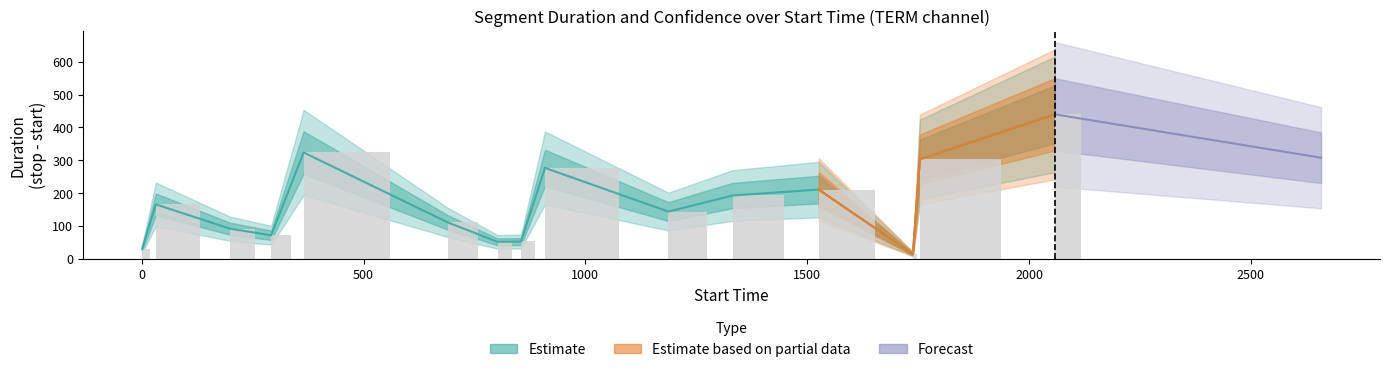

What is the ratio of the value at 13 to the value at 10?

1.6